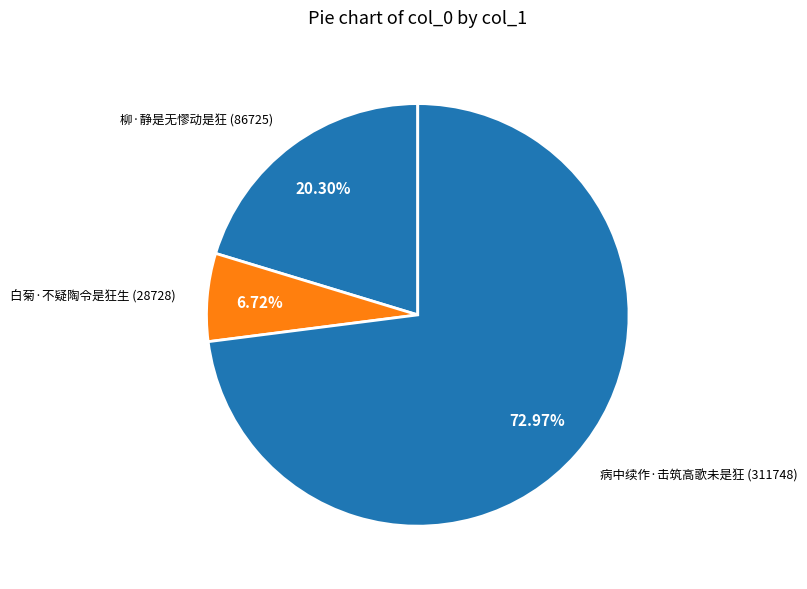

Combined, do 柳·静是无憀动是狂 and 白菊·不疑陶令是狂生 account for over 50%?

No